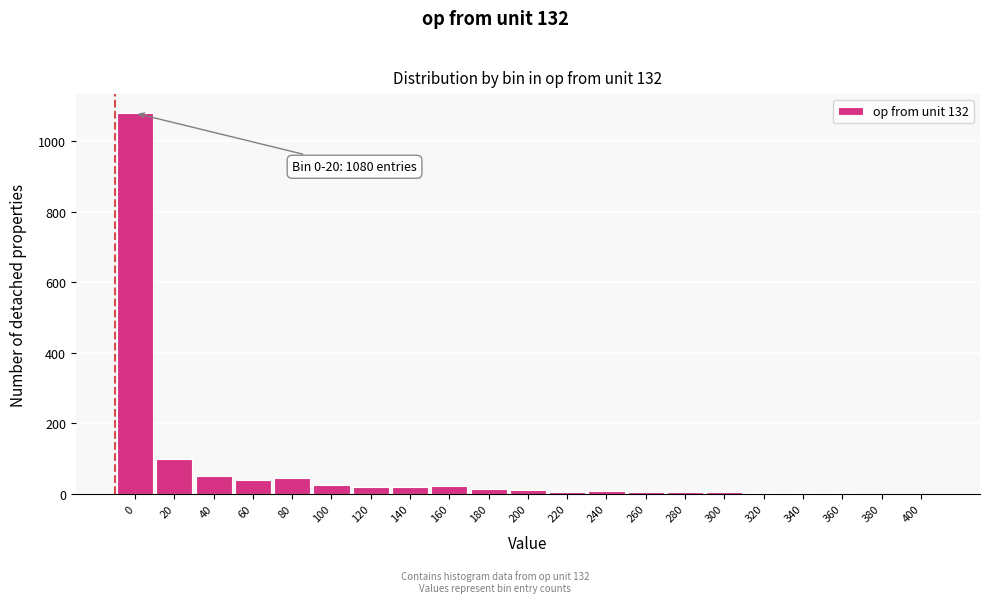

What is the maximum value shown in the chart?

1080